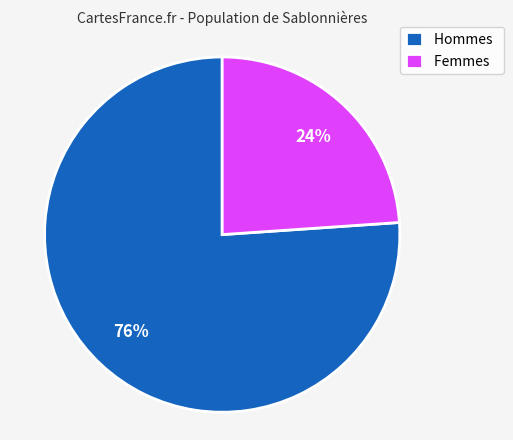

Rank the categories by value from highest to lowest.

Hommes, Femmes